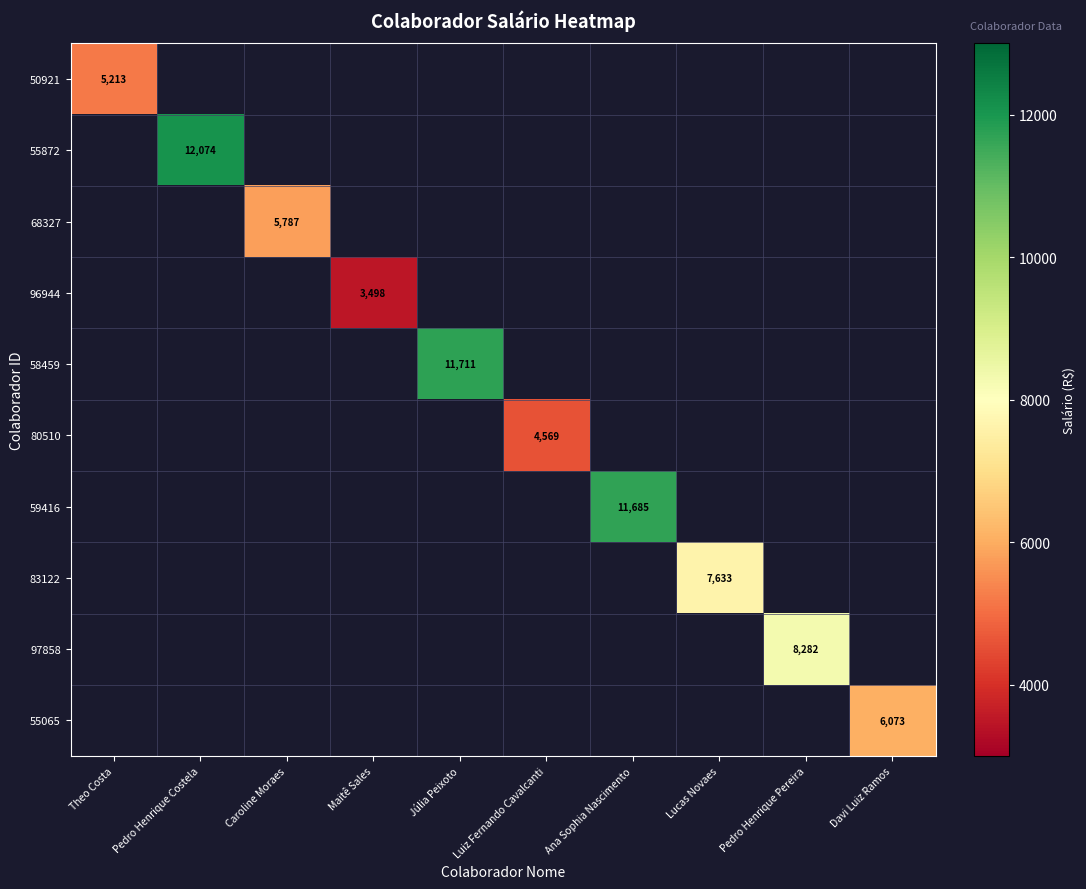

At how many categories does at least one series exceed 6970?

5